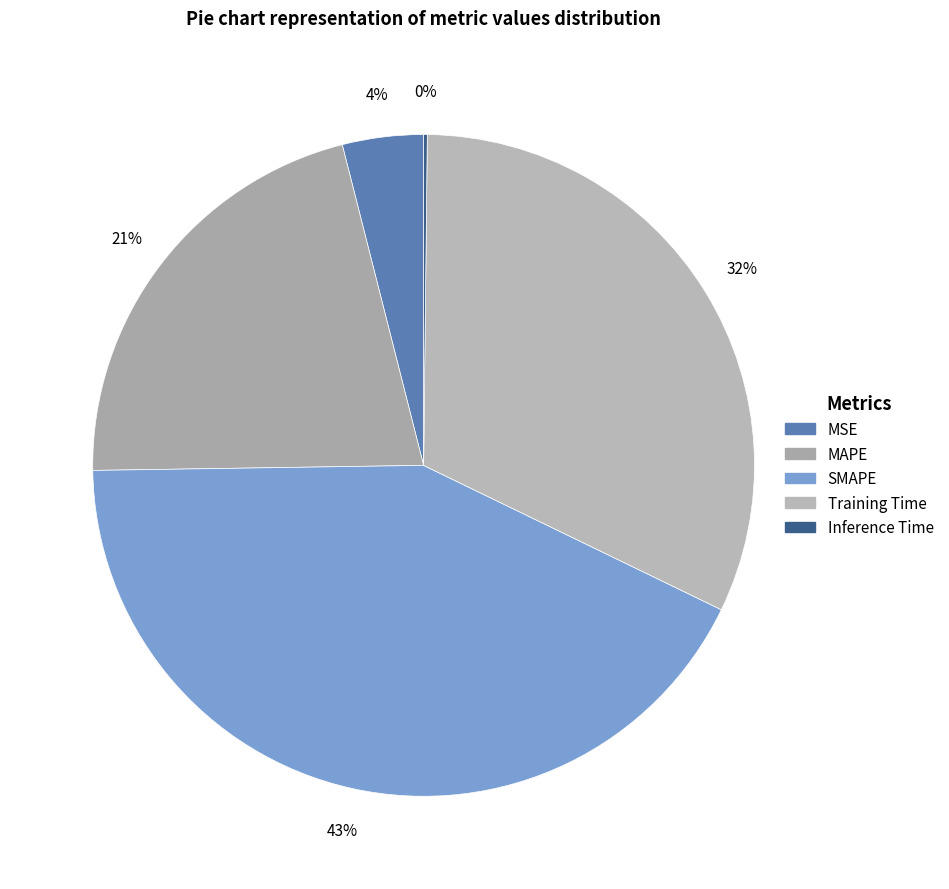

To the nearest percent, what is the combined percentage of MAPE and Training Time?

53%